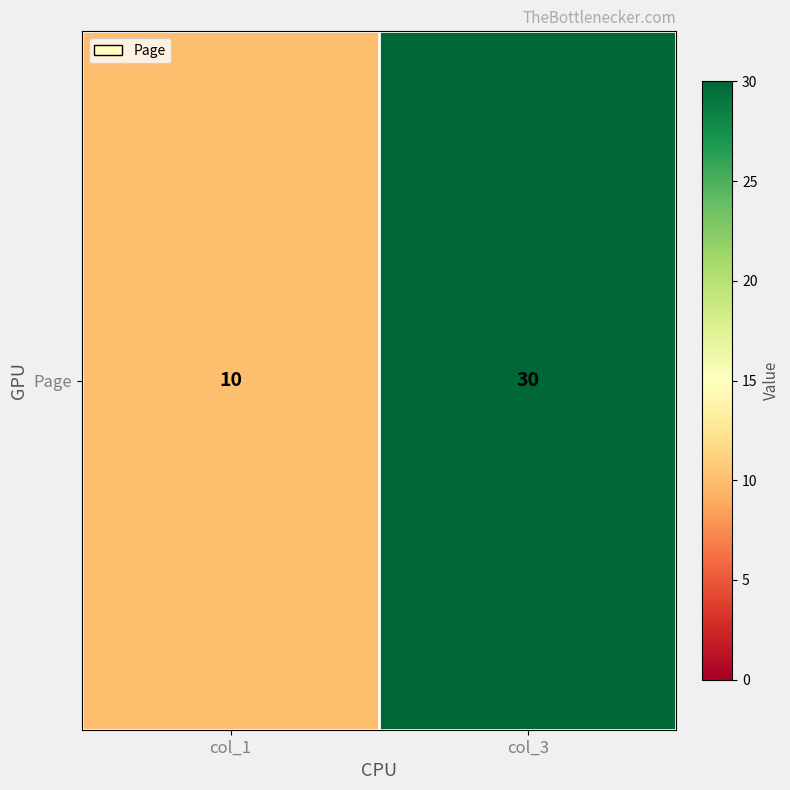

Which category has the lowest value across all series?

col_1